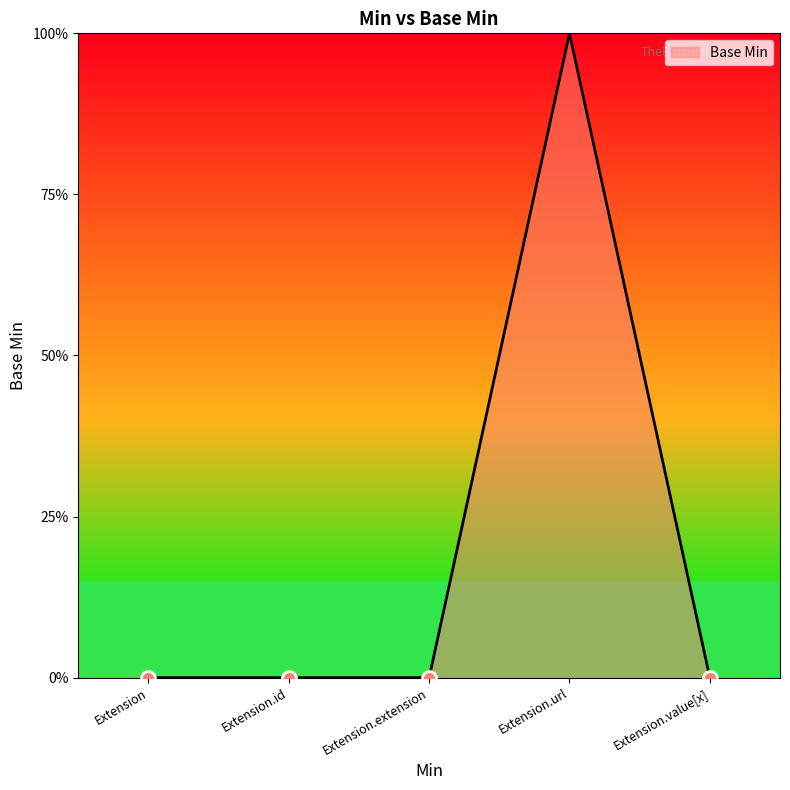

Which label corresponds to the largest value in the chart?

Extension.url